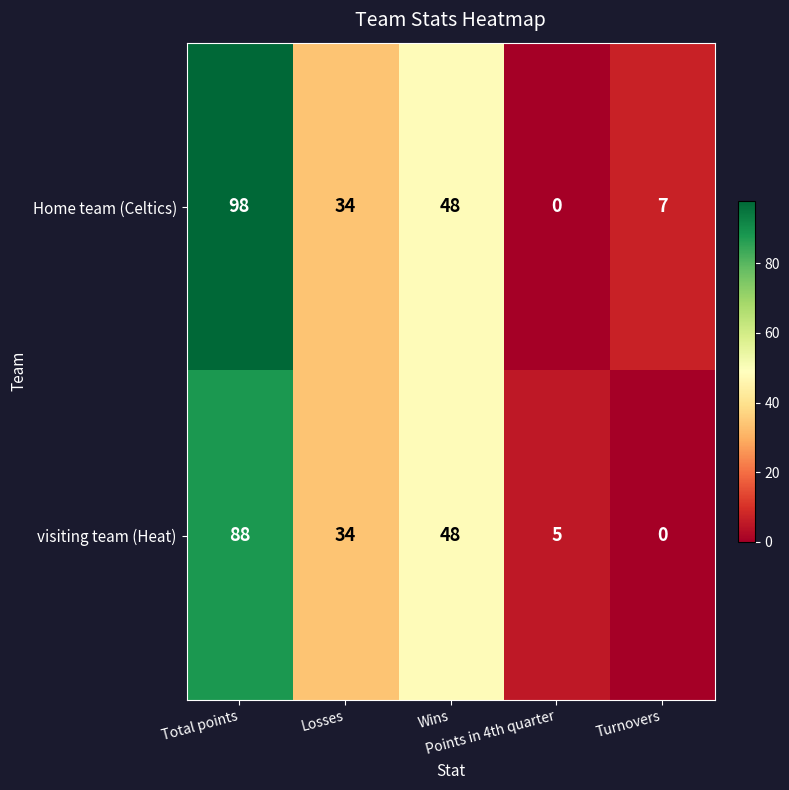

What is the difference between the maximum and second lowest values in the Home team (Celtics) series?

91